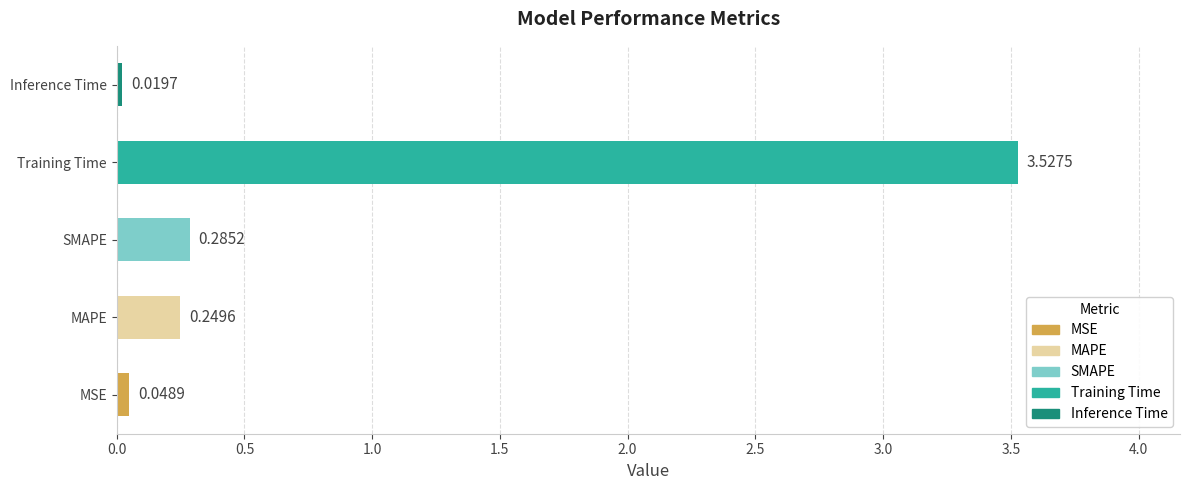

What is the average value?

0.8